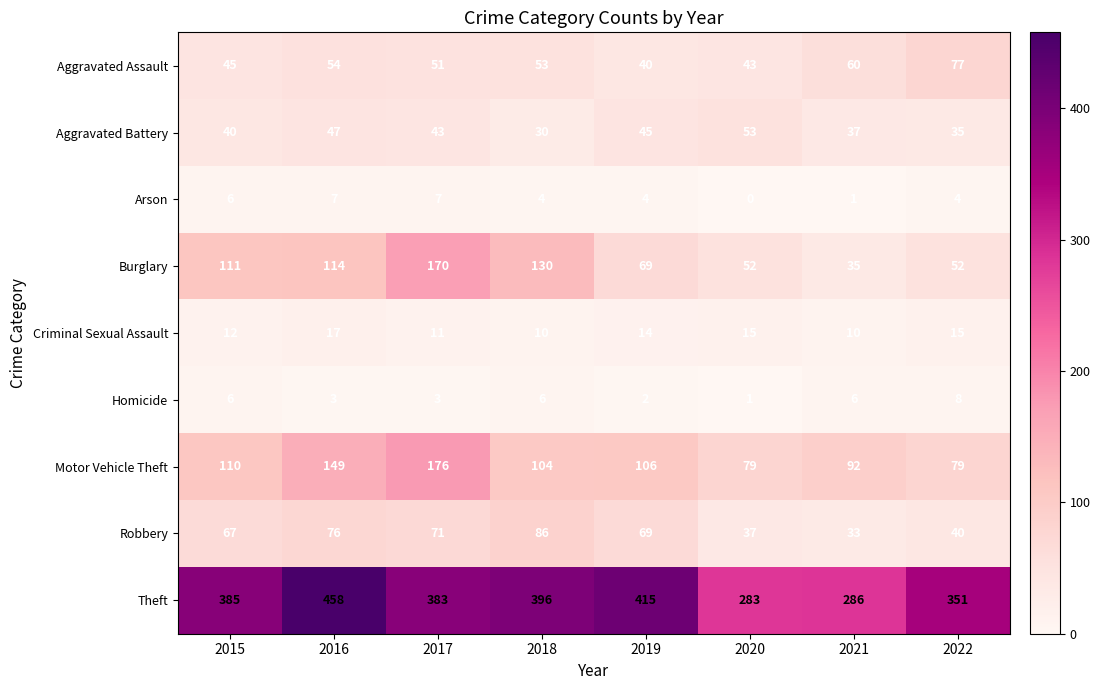

What is the sum of the Criminal Sexual Assault values at 2022 and 2019?

29